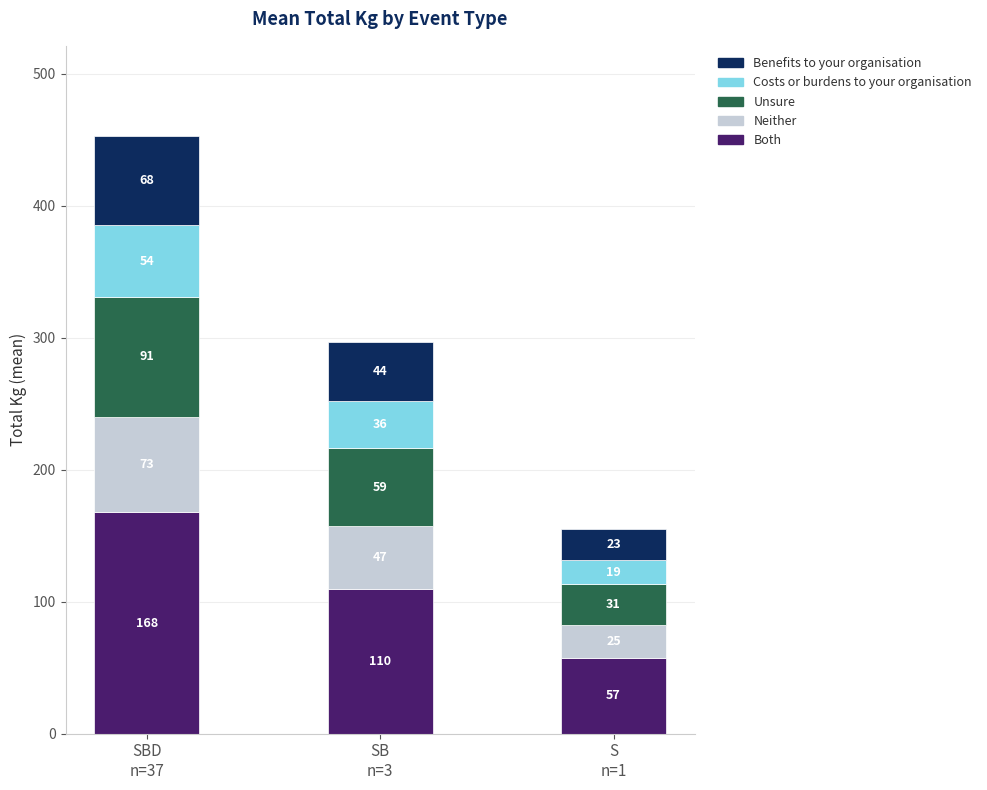

Which series has the largest total across all categories?

Both